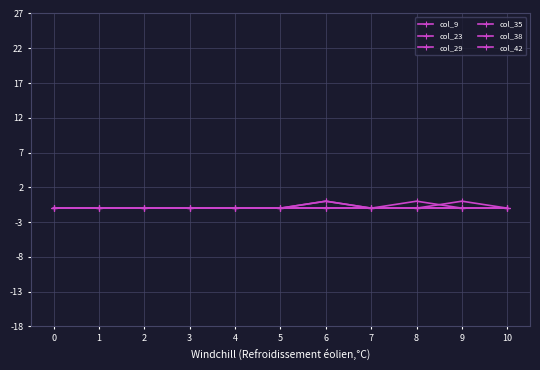

Rank the categories by col_38 value from lowest to highest.

0, 1, 2, 3, 4, 5, 6, 7, 9, 10, 8